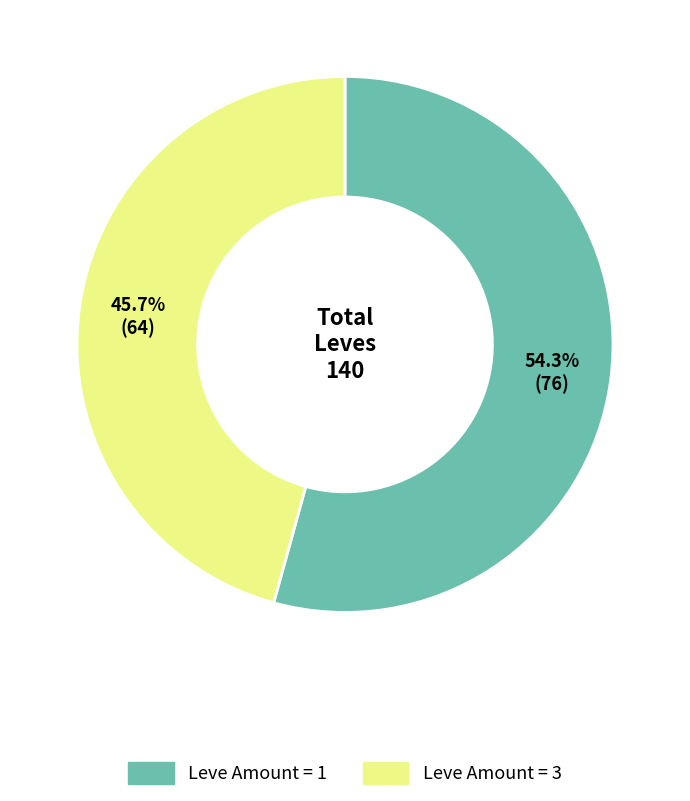

Count the number of slices in the pie.

2